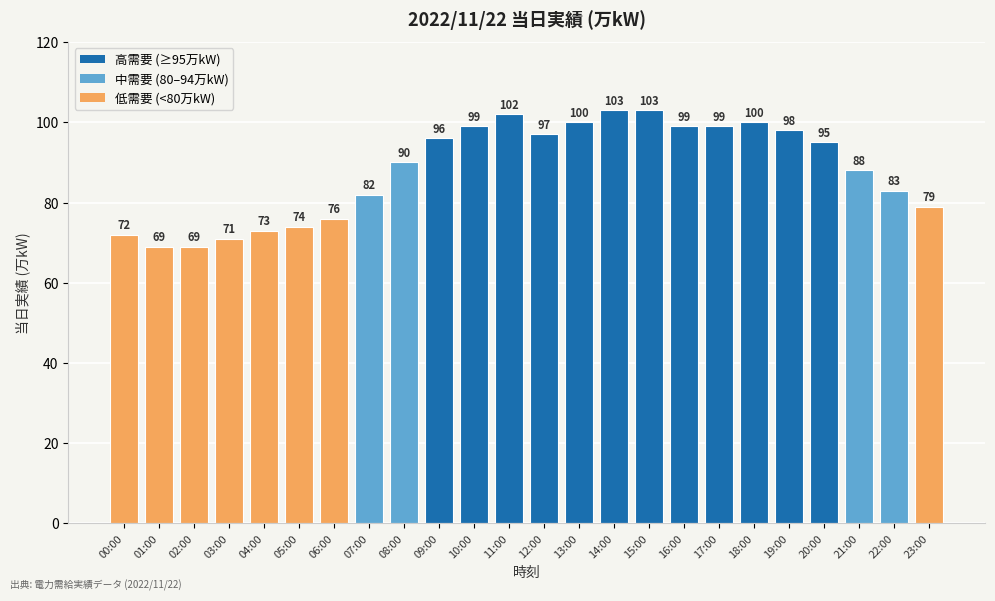

Which has a higher value, 11:00 or 19:00?

11:00